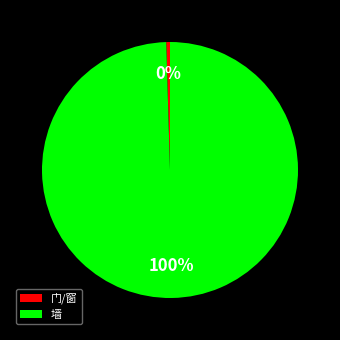

Count the number of slices in the pie.

2